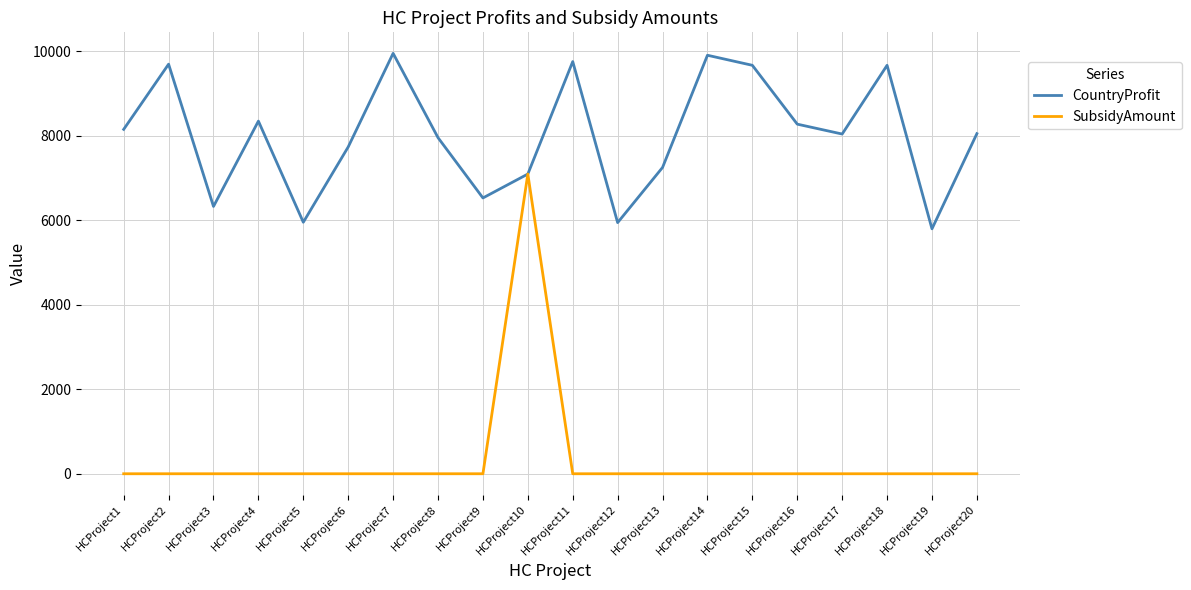

Which series has the largest total across all categories?

CountryProfit